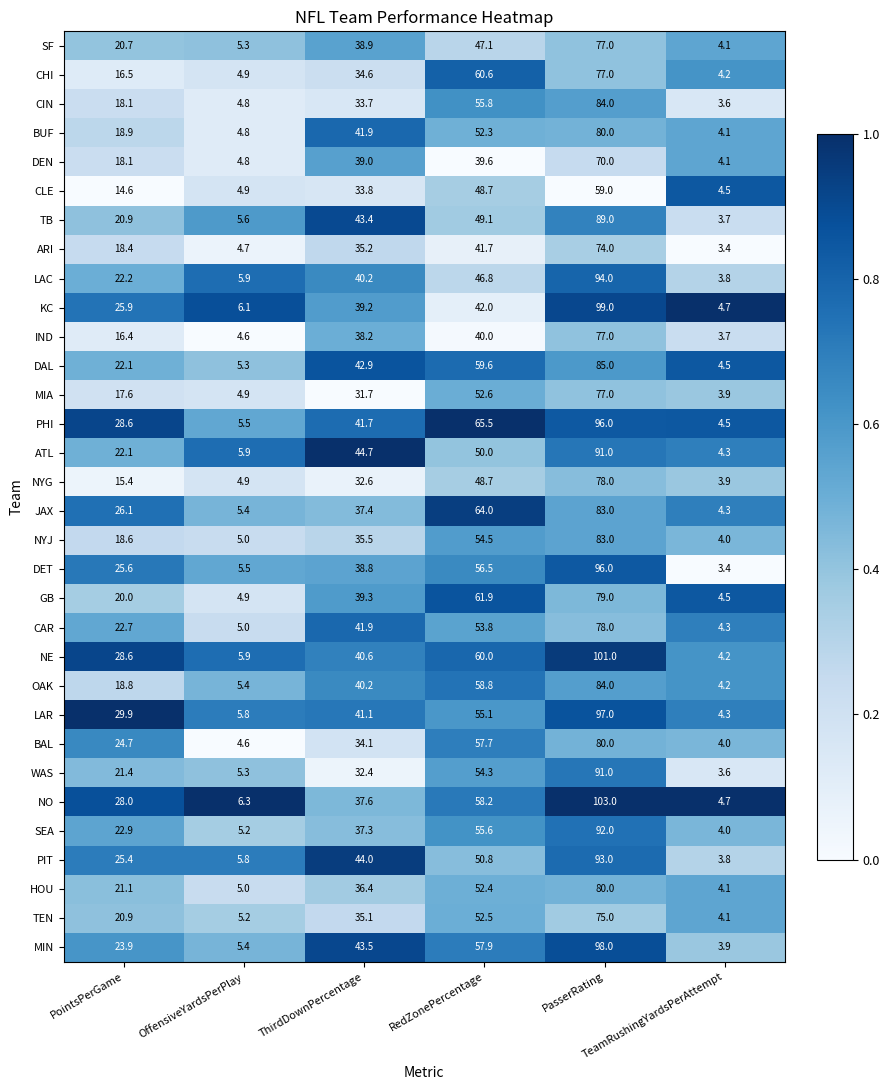

Between PointsPerGame and TeamRushingYardsPerAttempt, which series saw the biggest shift?

LAR